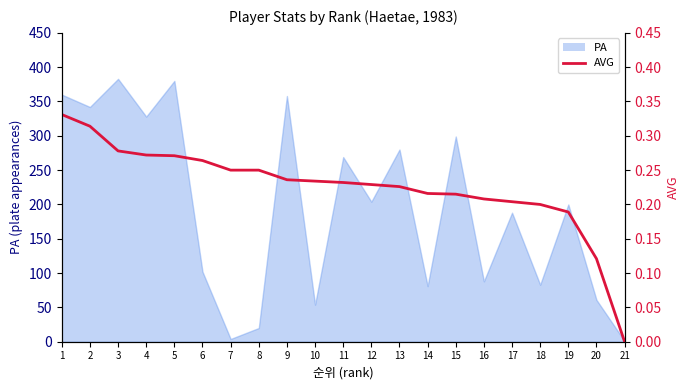

Reading left to right, list all the values displayed in this chart.

0.3	0.3	0.3	0.3	0.3	0.3	0.2	0.2	0.2	0.2	0.2	0.2	0.2	0.2	0.2	0.2	0.2	0.2	0.2	0.1	0.0